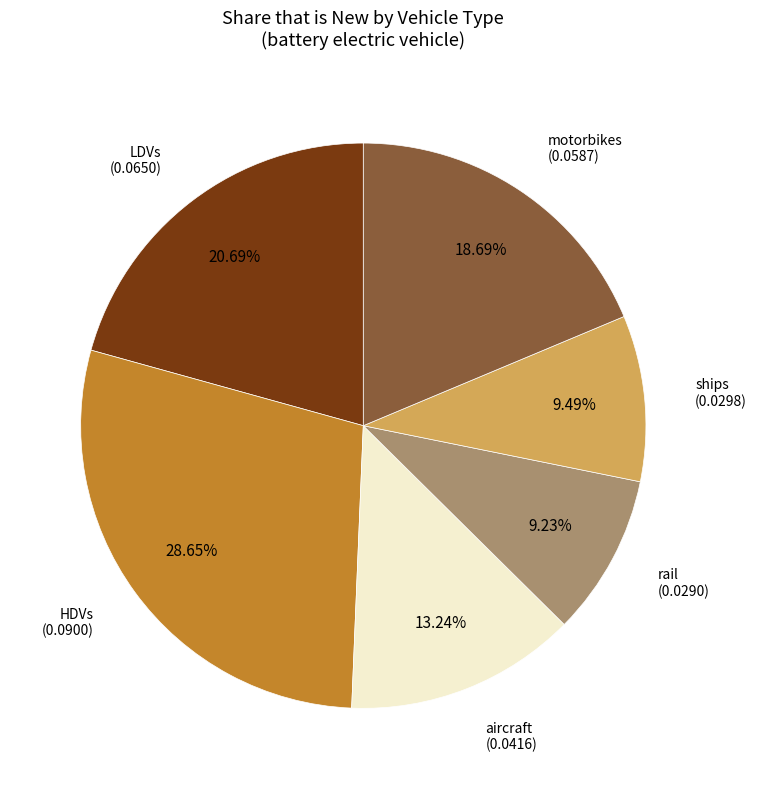

Is there a majority slice in this chart?

No